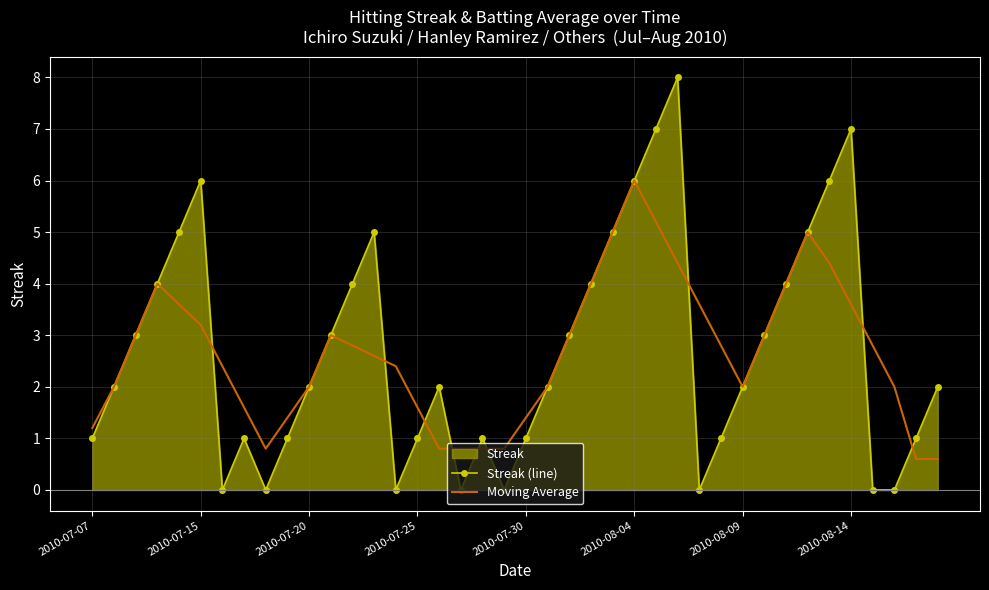

The value of Streak (line) at 8 is 0.0. True or false?

True